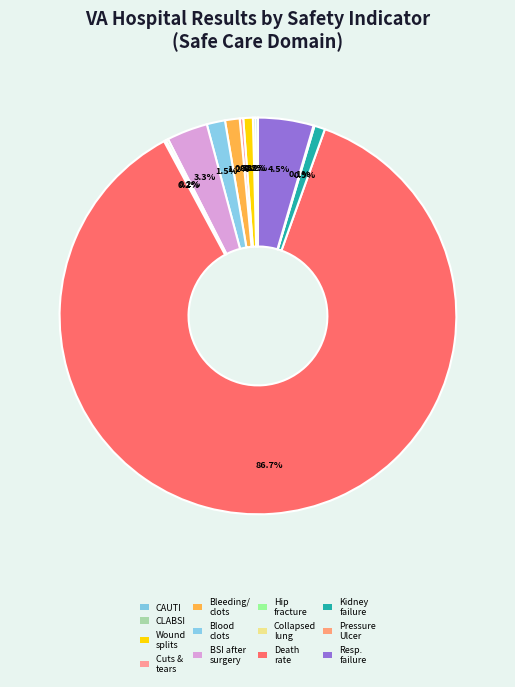

Count the number of slices in the pie.

13